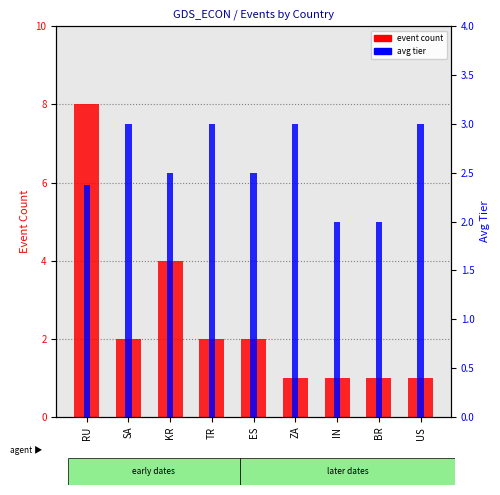

Are the bars horizontal?

No